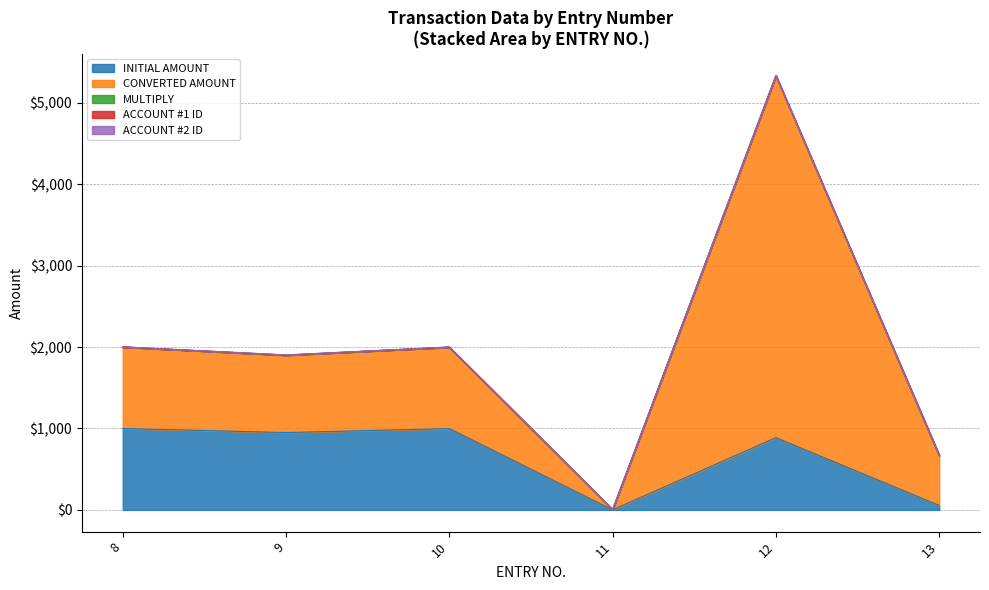

Where does the CONVERTED AMOUNT series first go above 999?

8